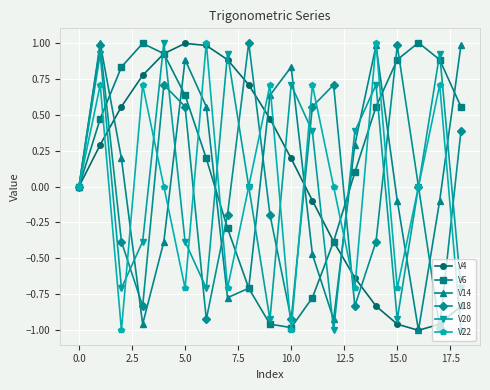

After their last crossing, which series has the higher values: V14 or V18?

V14